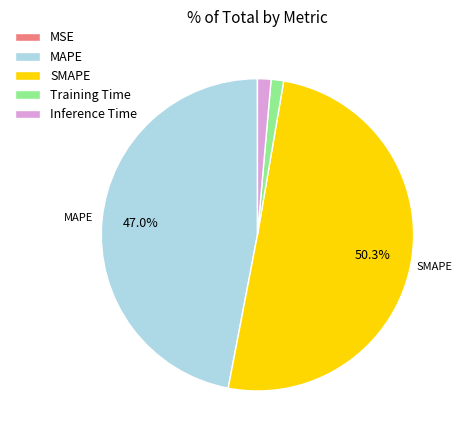

Is it true that MAPE is 47% of the pie?

True